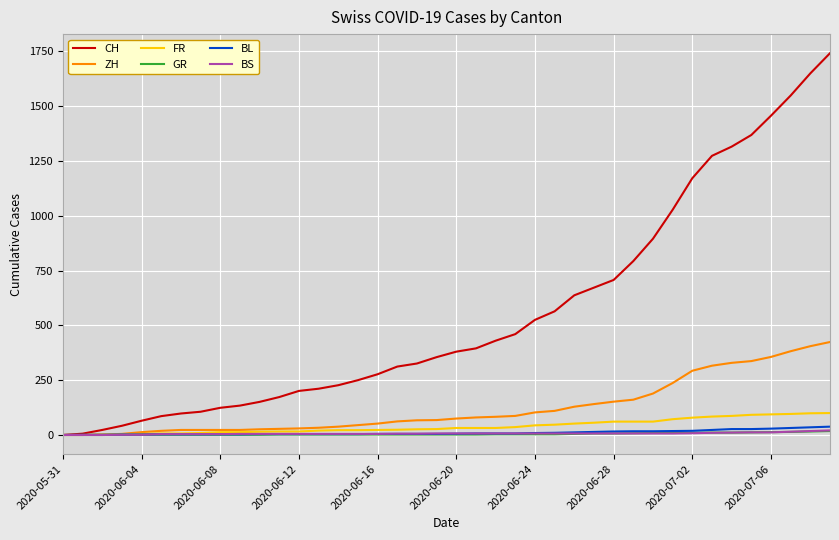

Which series has the widest spread of values?

CH